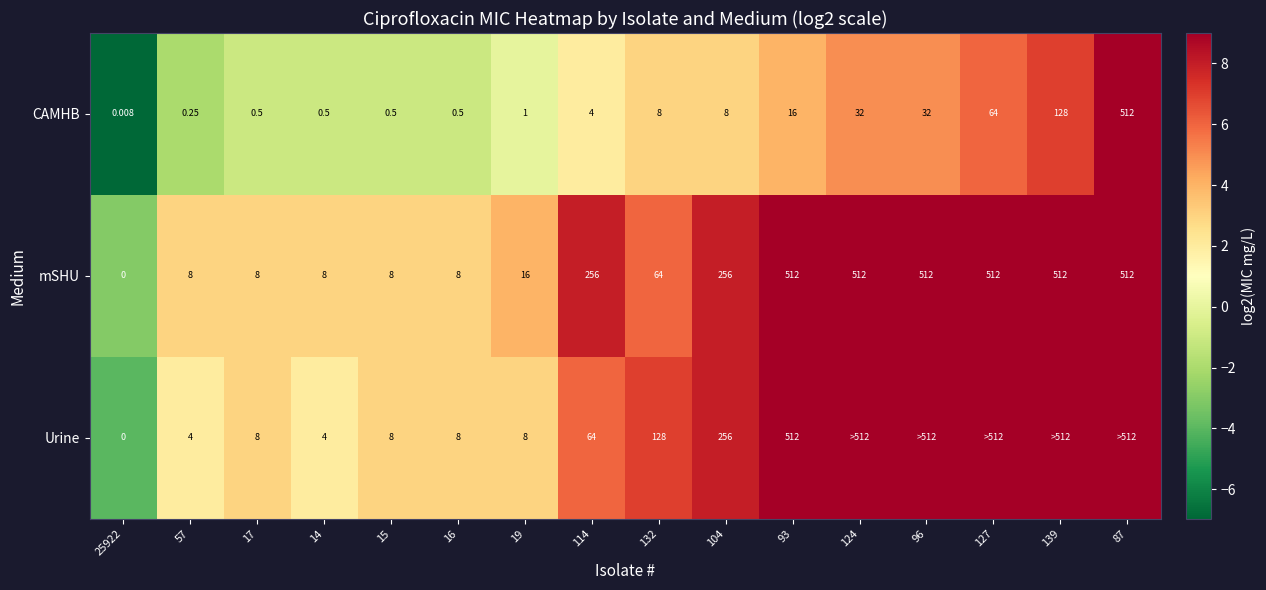

How many positive values does the mSHU series have?

15